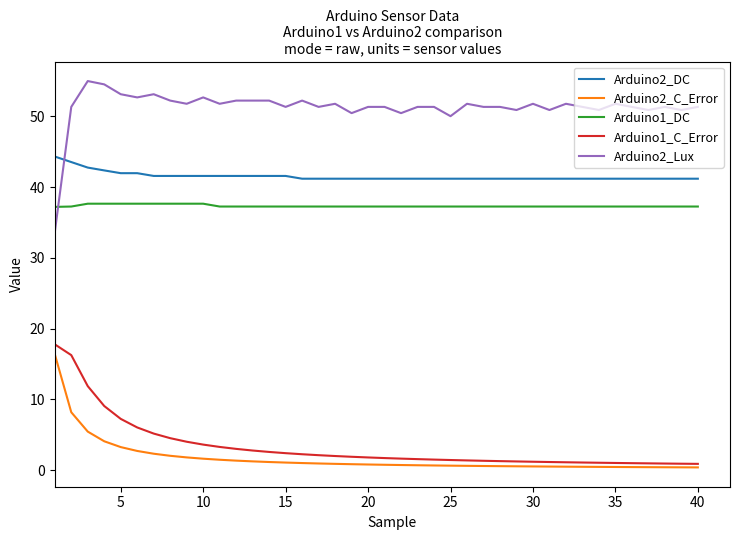

What is the maximum value for Arduino2_C_Error?

16.4